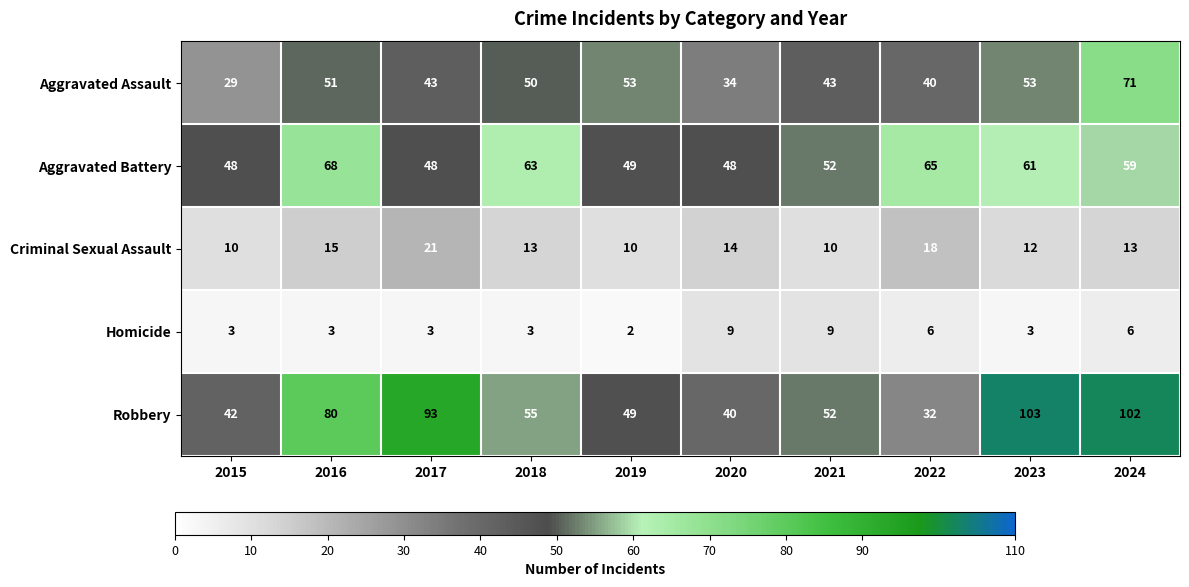

What is the difference between the maximum and minimum values in the Robbery series?

71